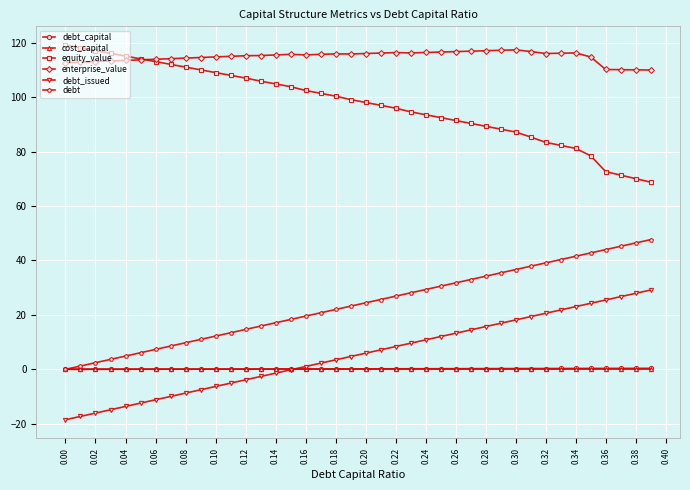

What are all the series names shown in the legend?

debt_capital, cost_capital, equity_value, enterprise_value, debt_issued, debt